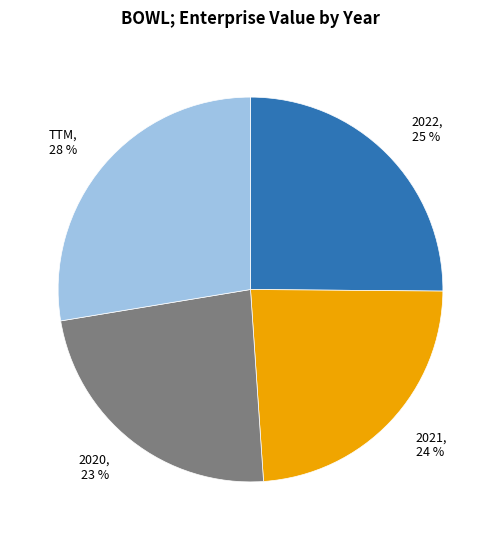

Which category has the biggest portion of the pie?

TTM